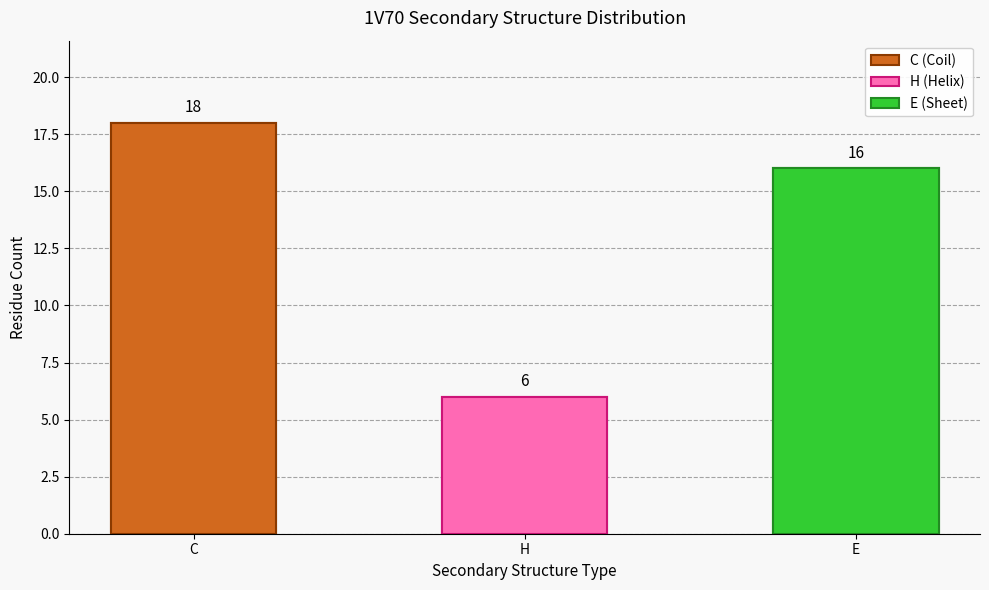

What value does the data have at H?

6